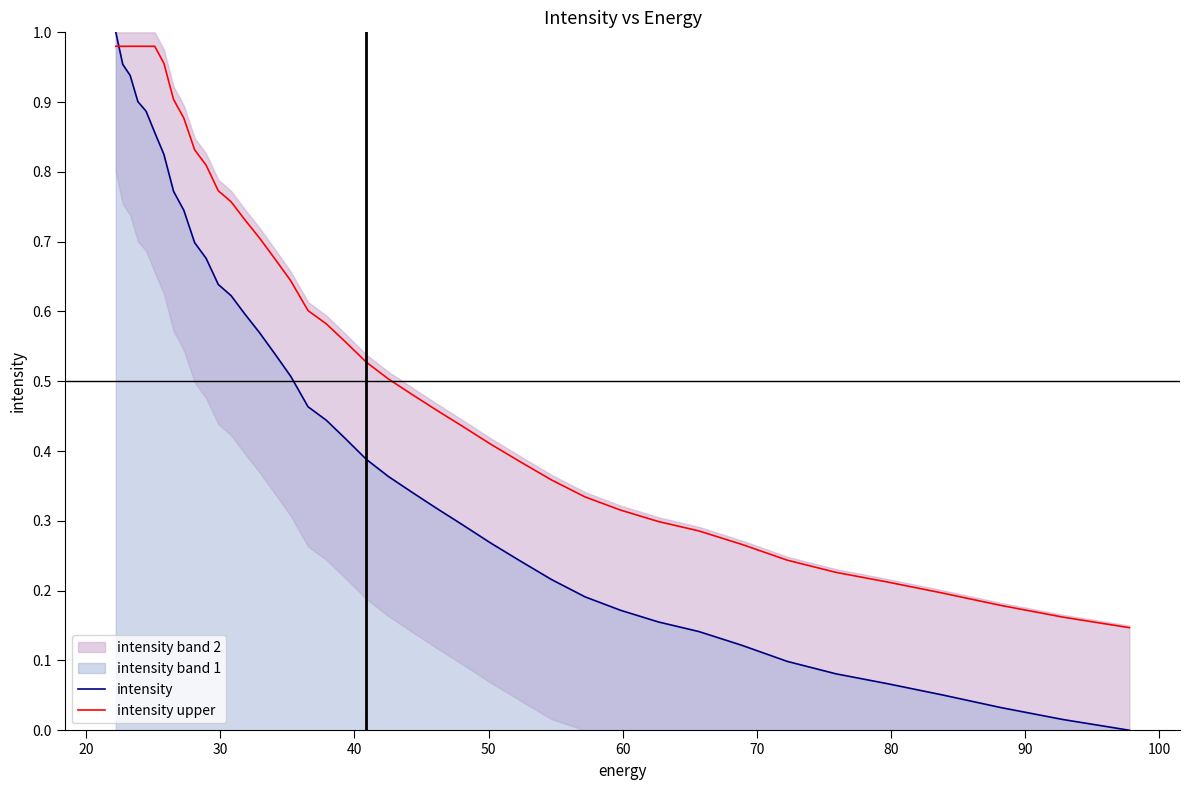

How many categories are shown in the chart?

40